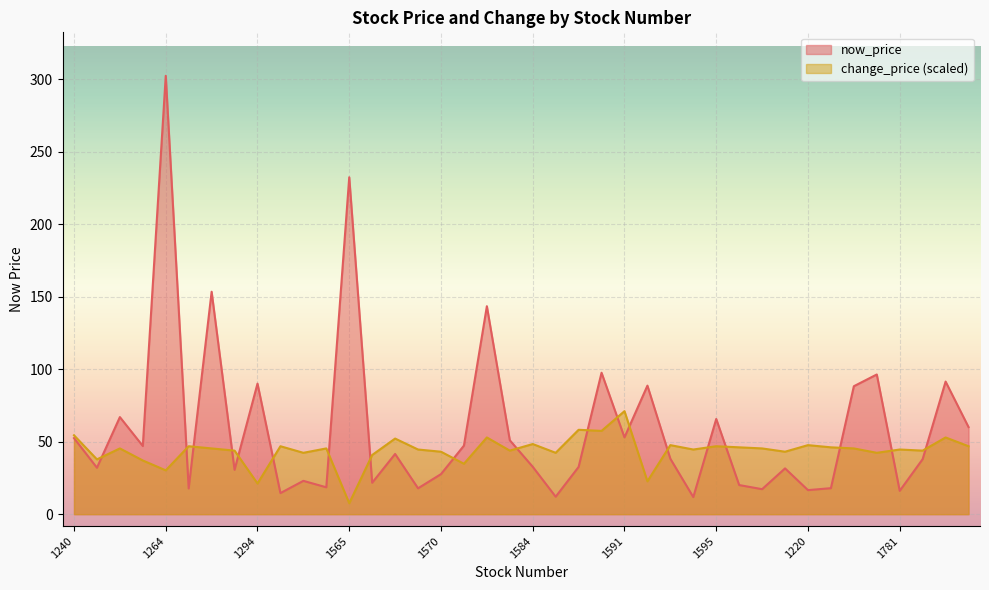

Which label corresponds to the smallest value in the chart?

1565